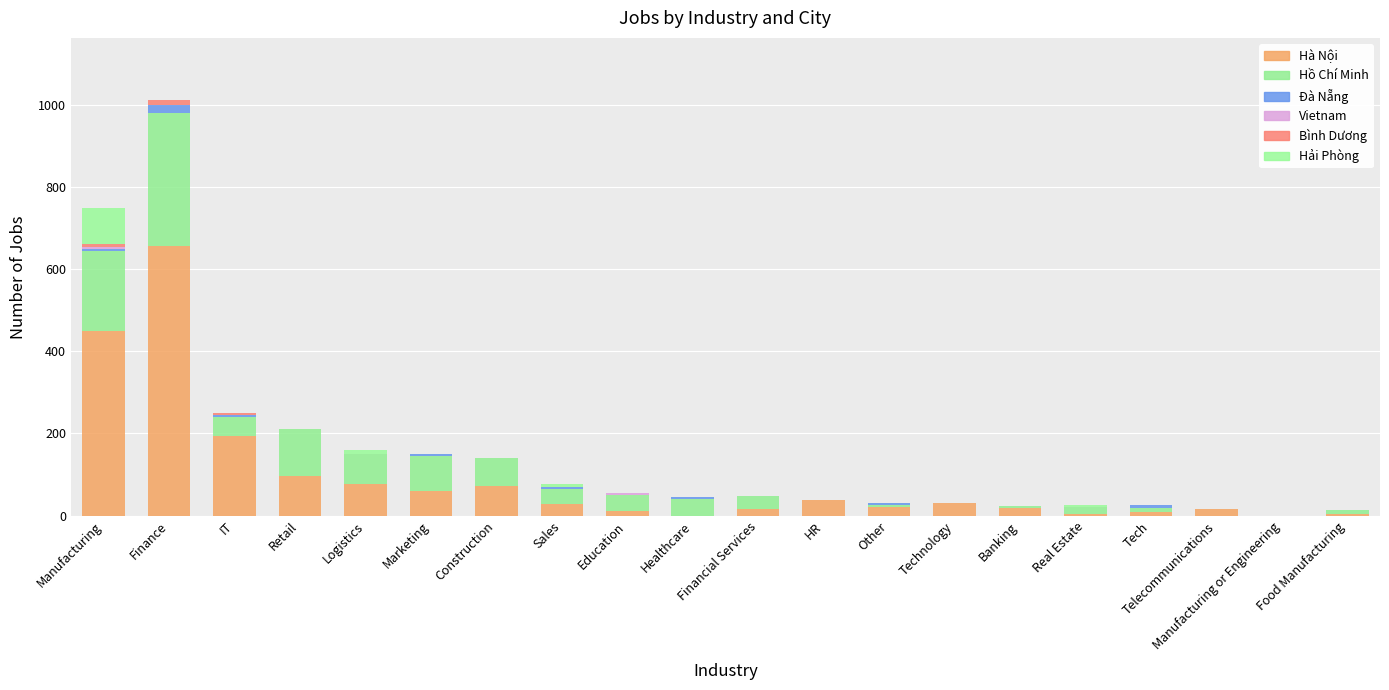

What is the difference between the second highest and second lowest values in the Hải Phòng series?

10